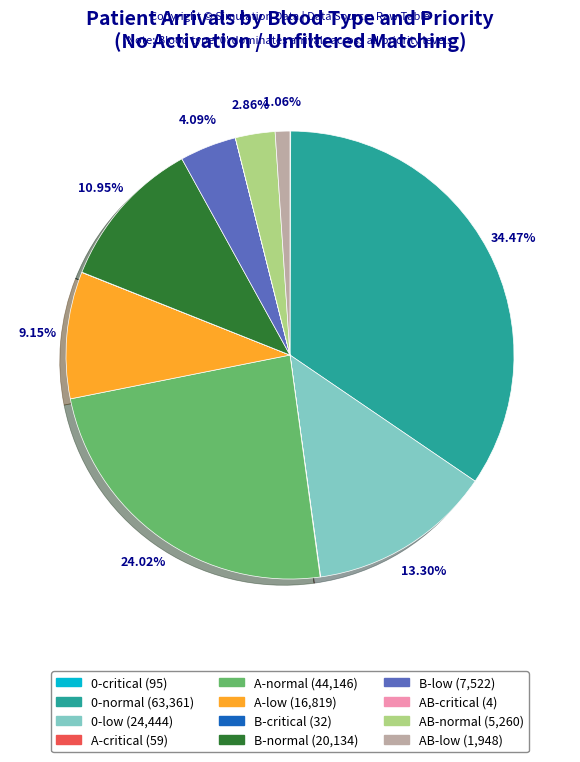

To the nearest percent, what is the difference between the largest and smallest slice percentages?

34%